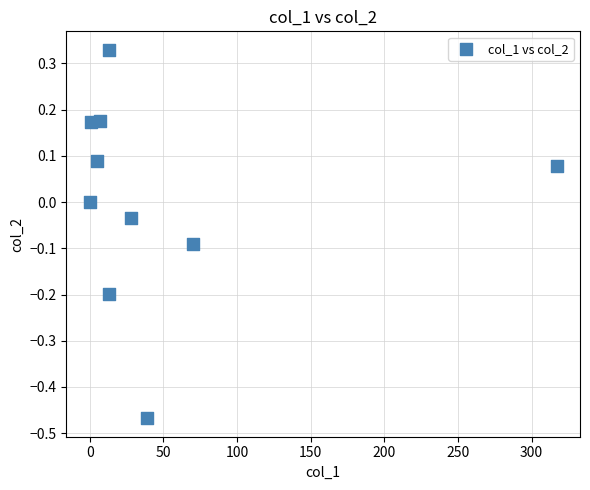

What is the average X value?

49.3